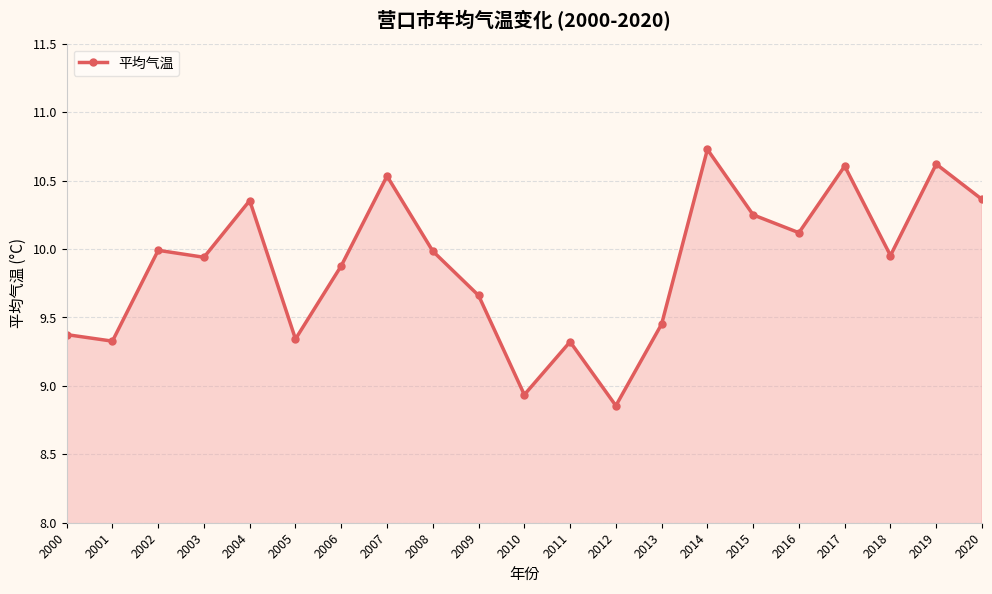

What is the change in value from 2013 to 2014?

+1.3